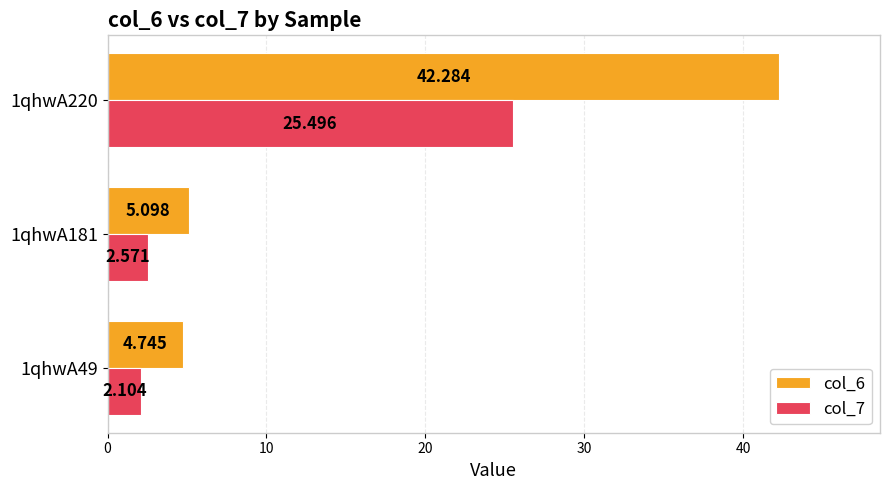

At which category is the sum across all series the highest?

1qhwA220